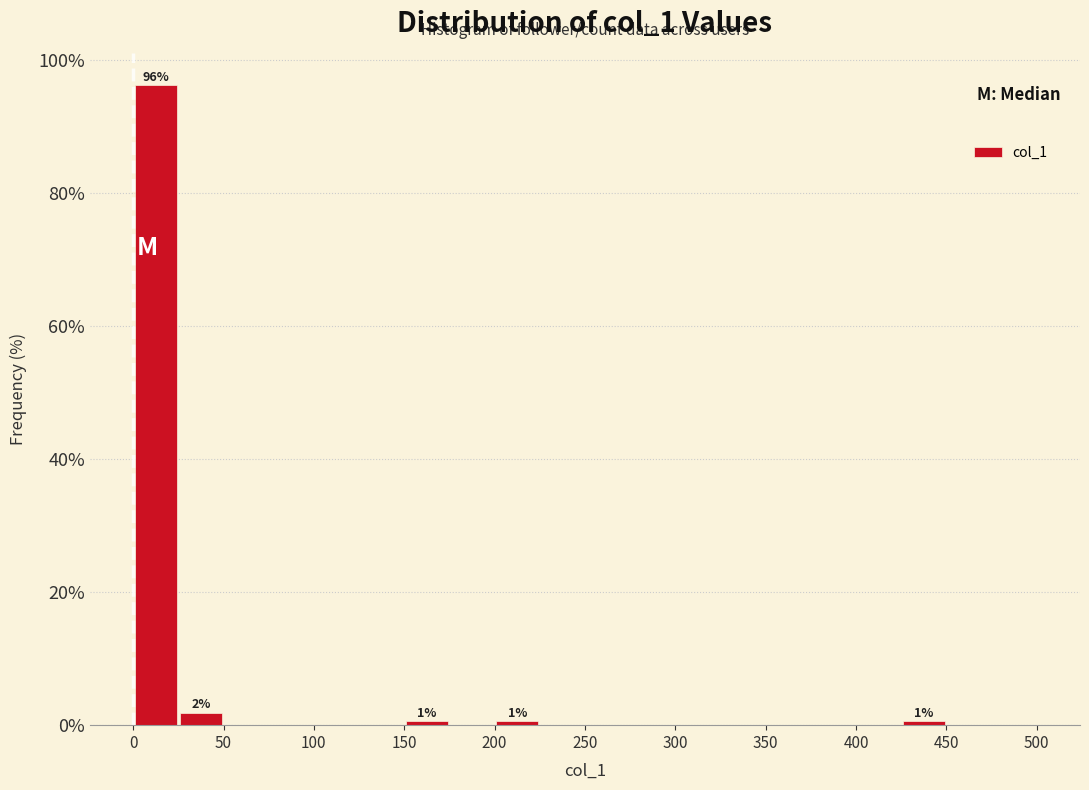

Over which range of the x-axis is the bar tallest?

0 to 25